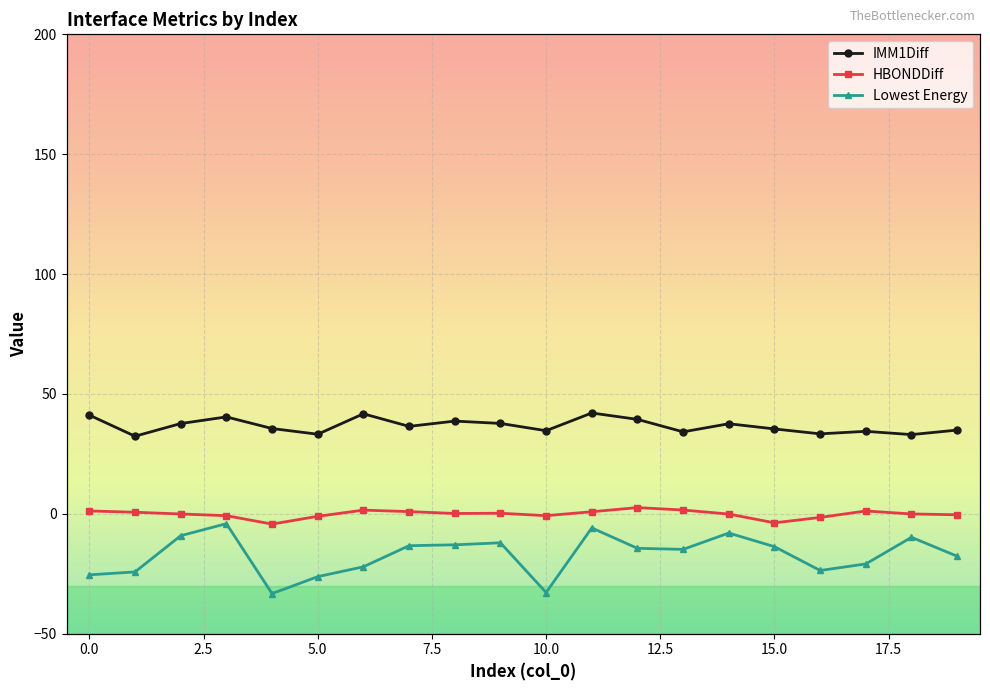

What value does the IMM1Diff series have at 5?

33.2